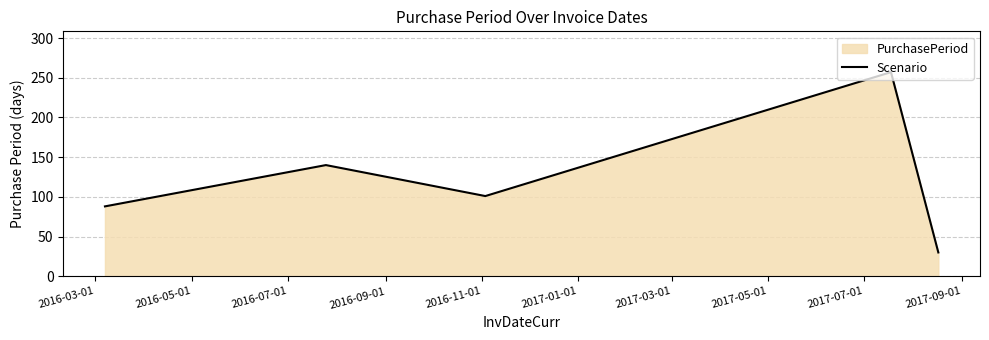

How many lines are shown in the chart?

1